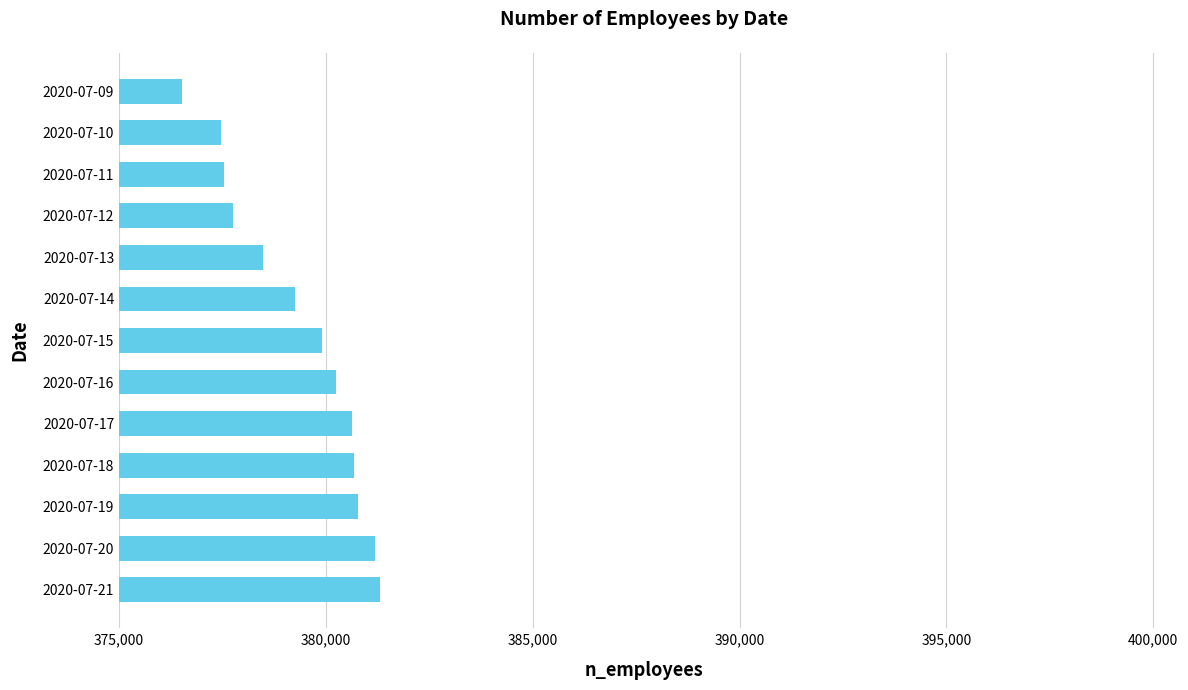

Are the bars horizontal?

Yes